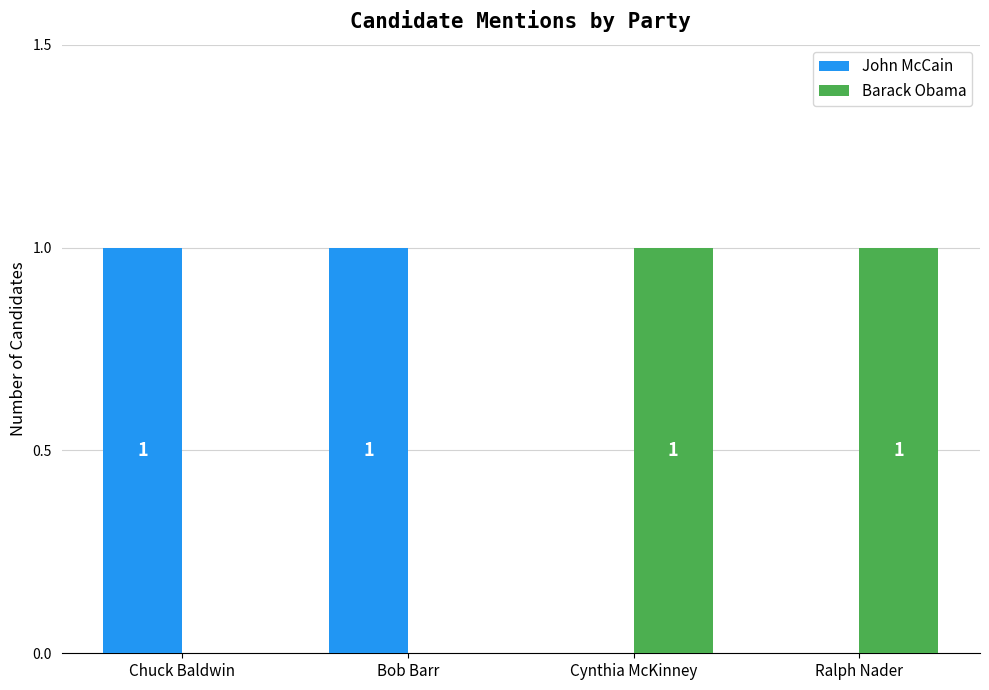

The Barack Obama series shows 1 at Cynthia McKinney. True or false?

True